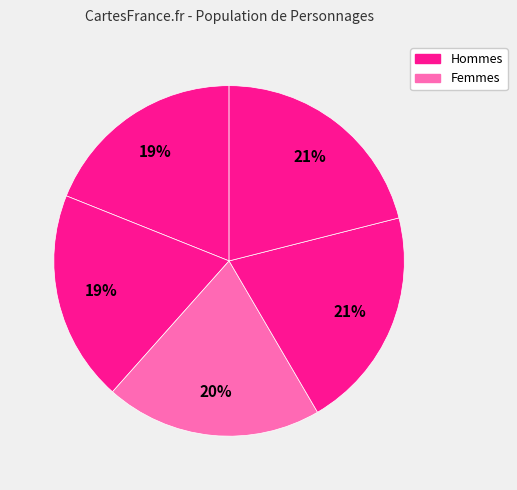

How many segments does this pie chart have?

5